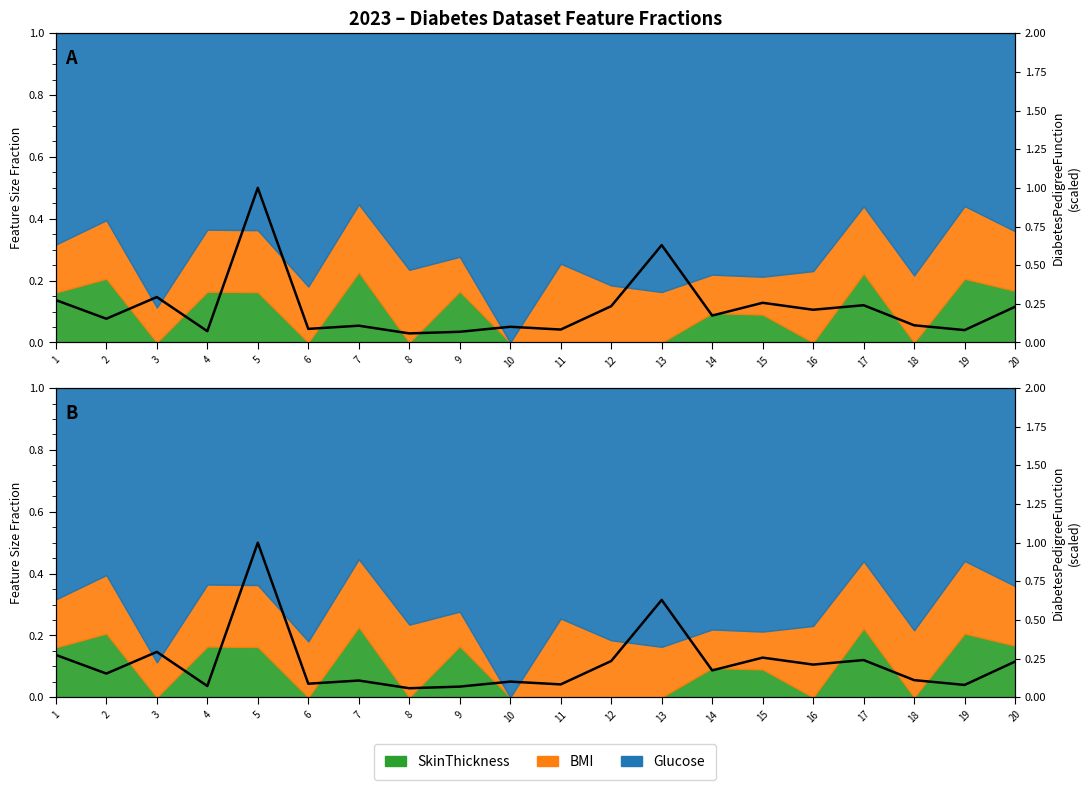

What is the change in value from 1 to 4?

-0.2